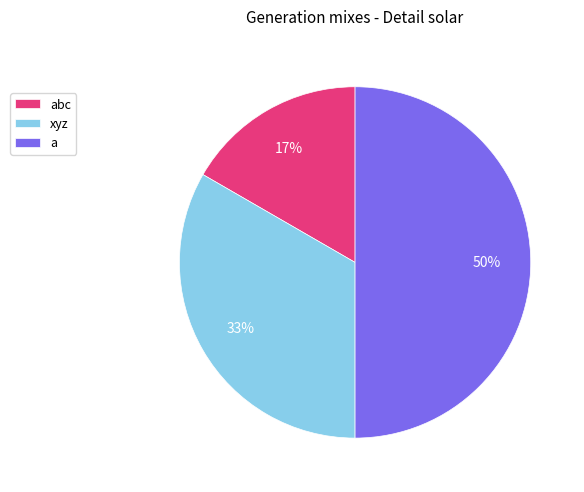

What percentage is the a slice, to the nearest percent?

50%